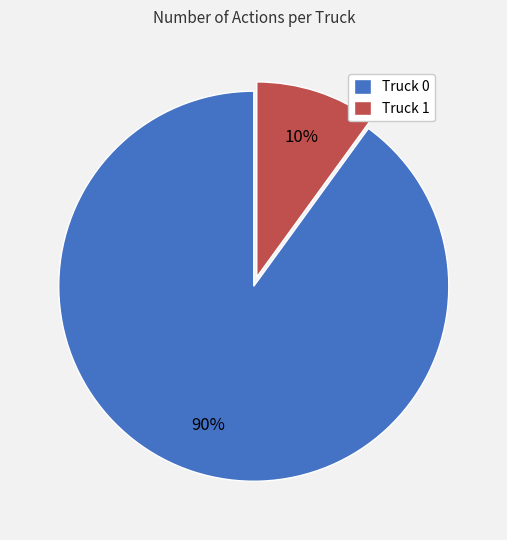

How many slices are in this pie chart?

2